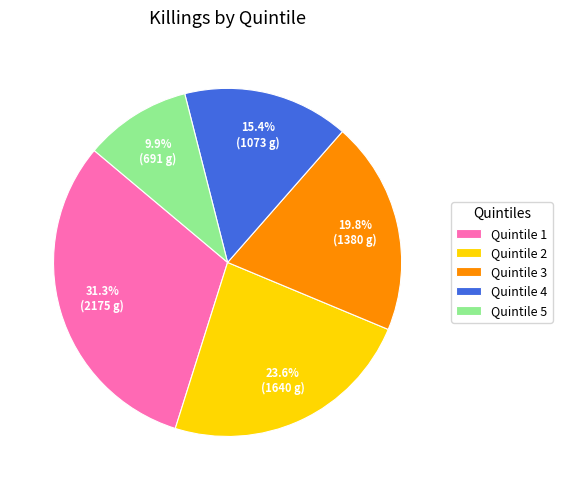

What percentage do Quintile 3 and Quintile 1 together represent?

51.1%